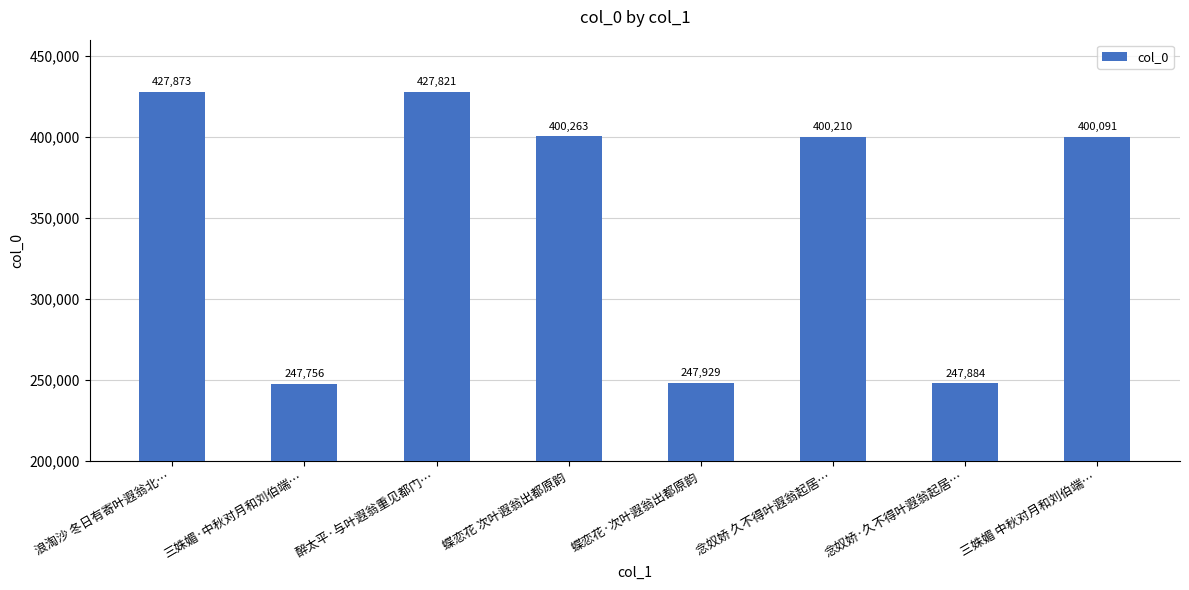

Reading left to right, list all the values displayed in this chart.

浪淘沙 冬日有寄叶遐翁北…=427873	三姝媚·中秋对月和刘伯端…=247756	醉太平·与叶遐翁重见都门…=427821	蝶恋花 次叶遐翁出都原韵=400263	蝶恋花·次叶遐翁出都原韵=247929	念奴娇 久不得叶遐翁起居…=400210	念奴娇·久不得叶遐翁起居…=247884	三姝媚 中秋对月和刘伯端…=400091